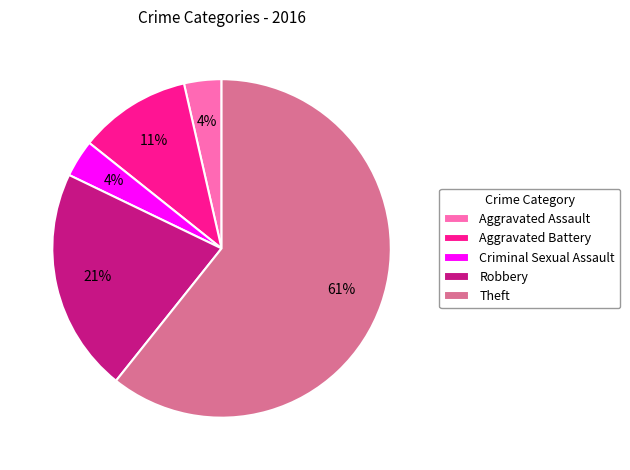

True or false: Robbery accounts for 30% of the total.

False